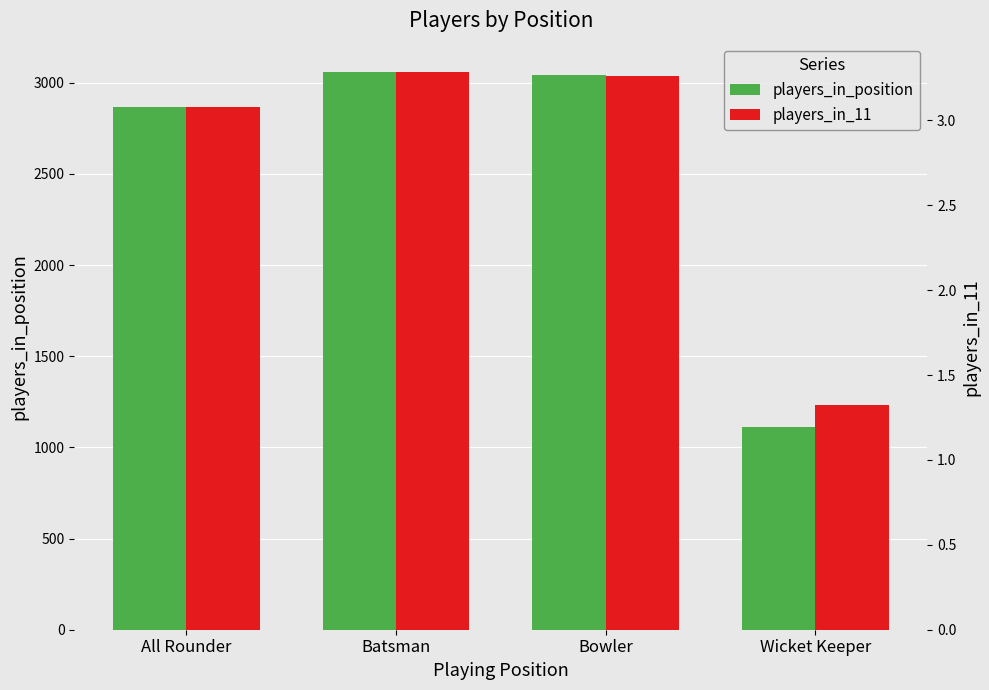

Rank the series by their average value, from highest to lowest.

players_in_position, players_in_11